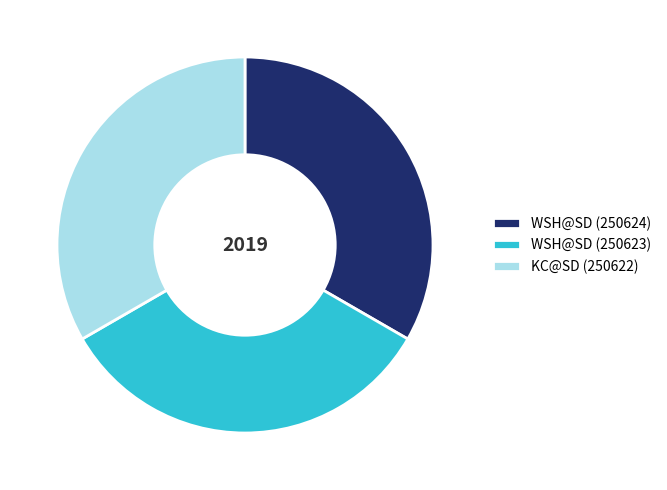

Do WSH@SD (250623) and WSH@SD (250624) together represent more than half of the pie?

Yes